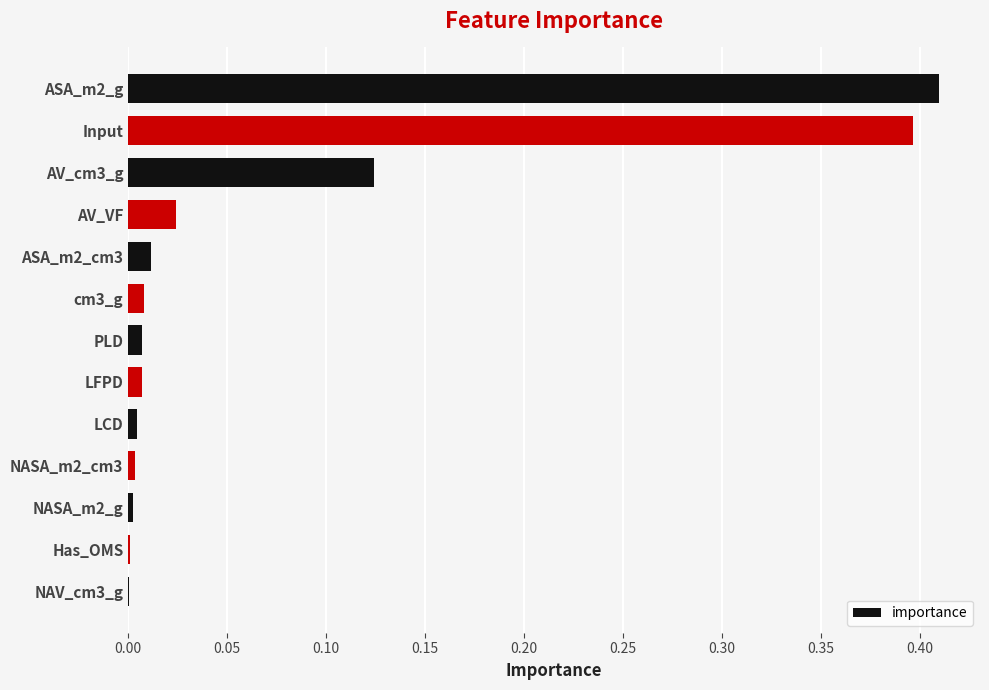

Which category has the highest value across all series?

ASA_m2_g